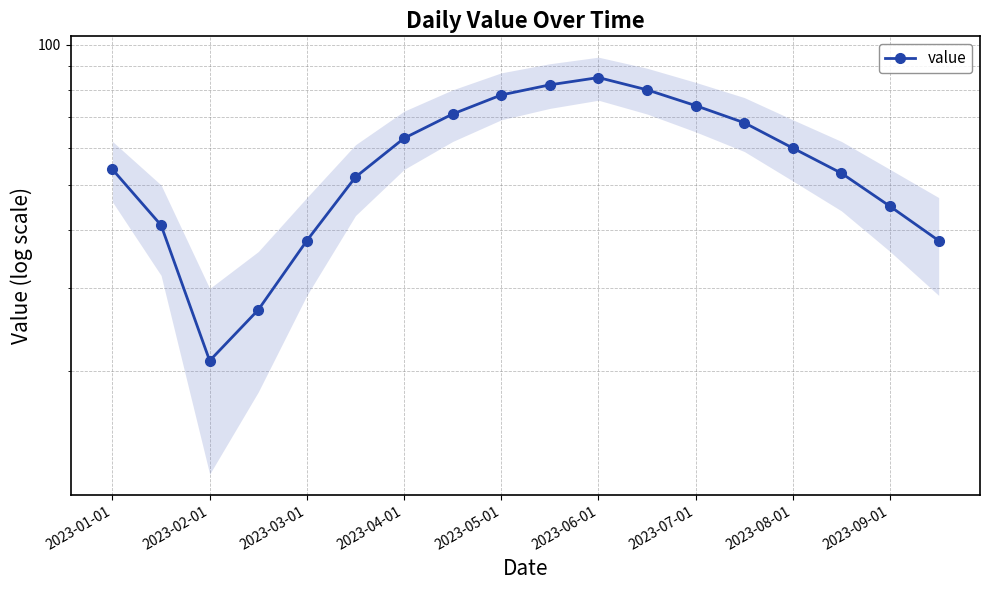

How many data points are less than 60?

9